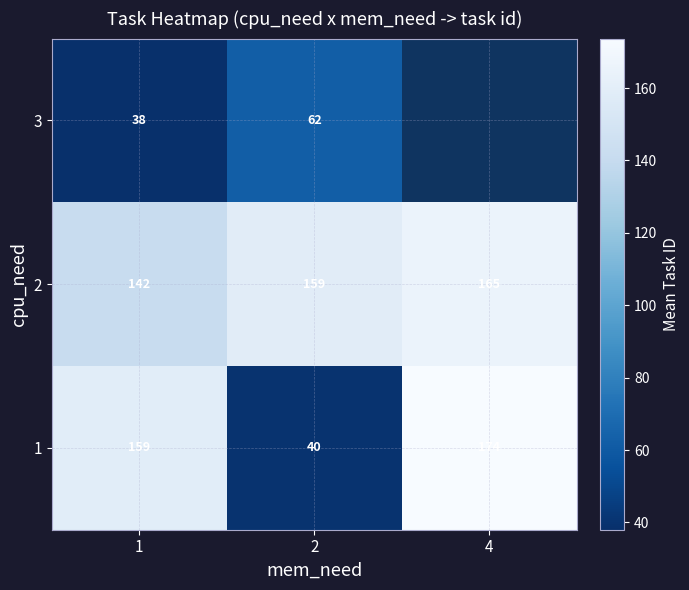

Count the 2 values in the range 142 to 165.

3